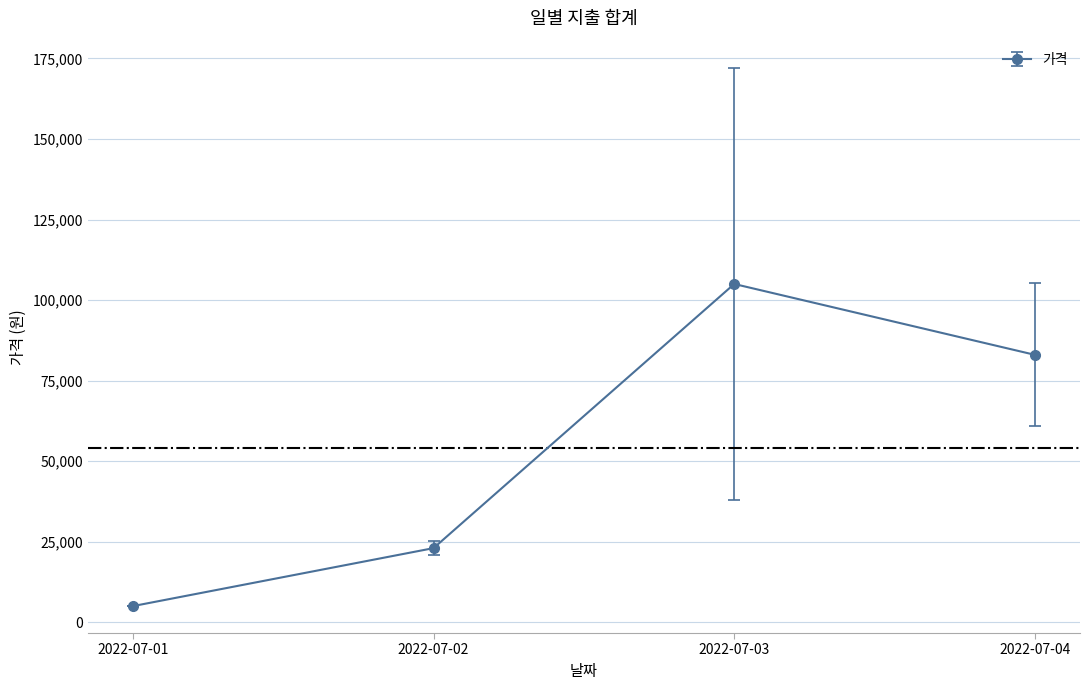

Reading left to right, transcribe all the data shown in this chart.

2022-07-01=5000	2022-07-02=23000	2022-07-03=105000	2022-07-04=83000